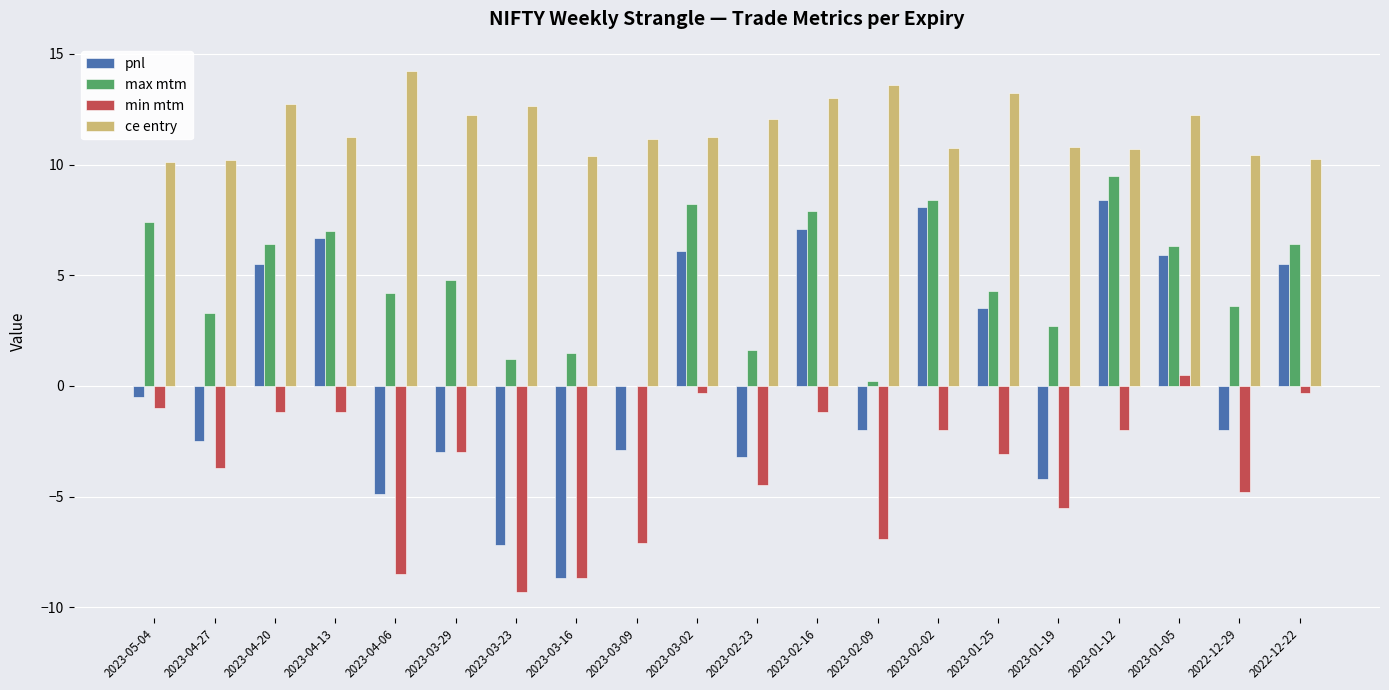

The value of max mtm at 2023-03-09 is 5.9. True or false?

False